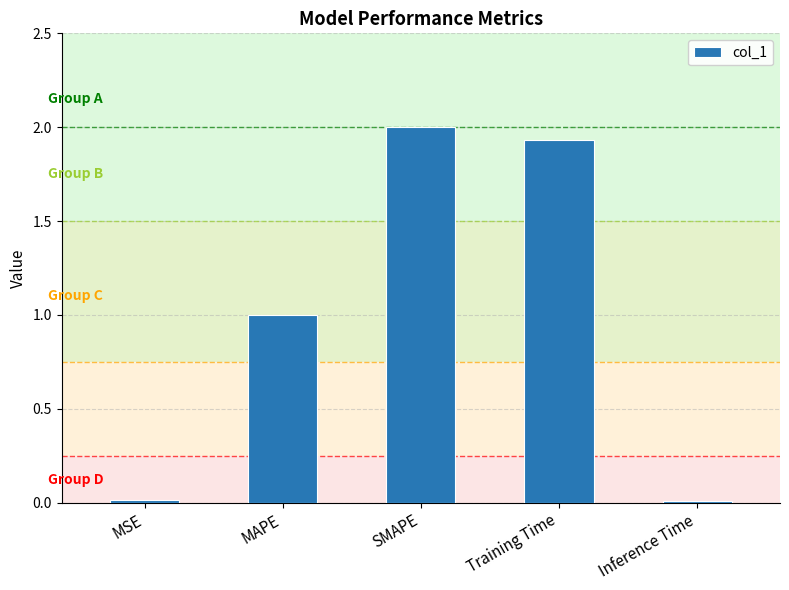

What is the label of the 5th bar from the left?

Inference Time